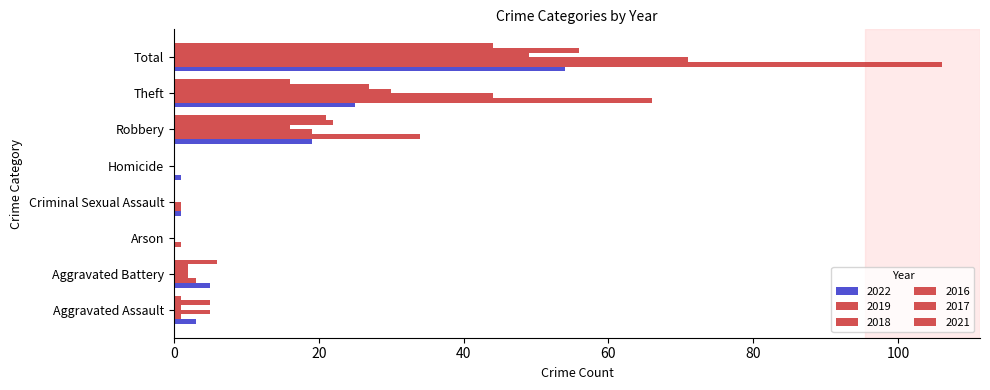

What is the sum of the 2021 values at Robbery and Homicide?

21